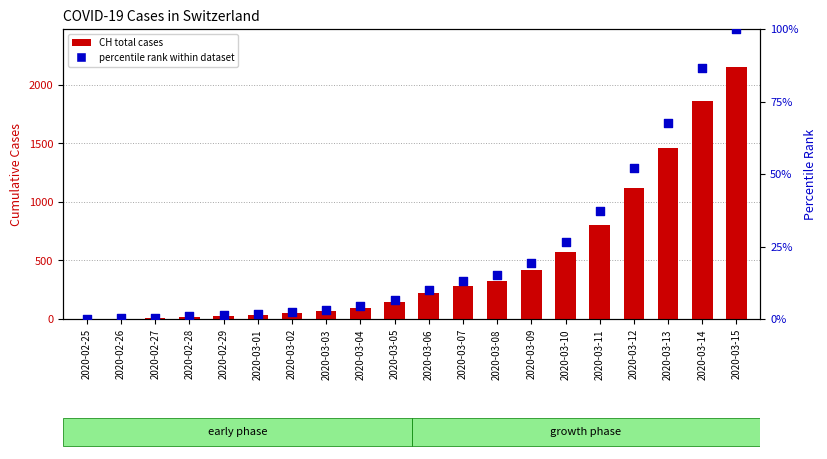

Is the value of CH total cases at 2020-03-04 greater than the value of percentile rank within dataset at 2020-02-28?

Yes